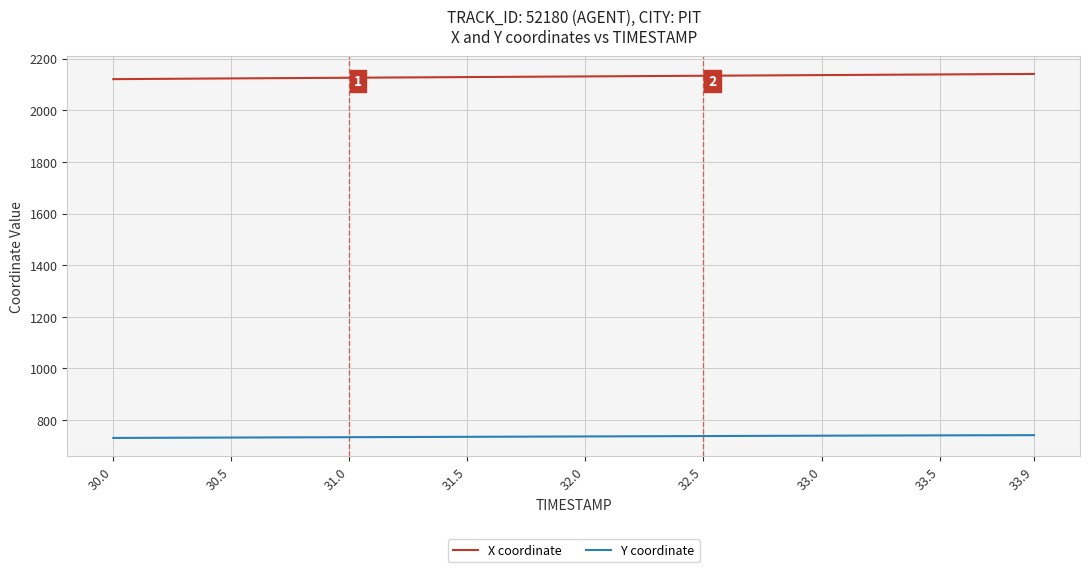

True or false: Y coordinate and X coordinate cross at least once.

False